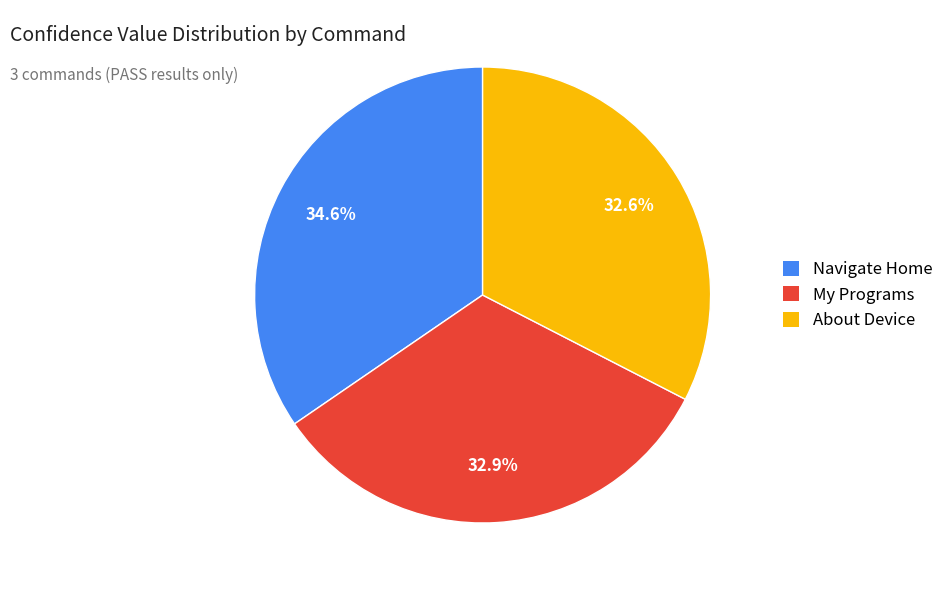

How much of the chart is everything except About Device?

67.4%